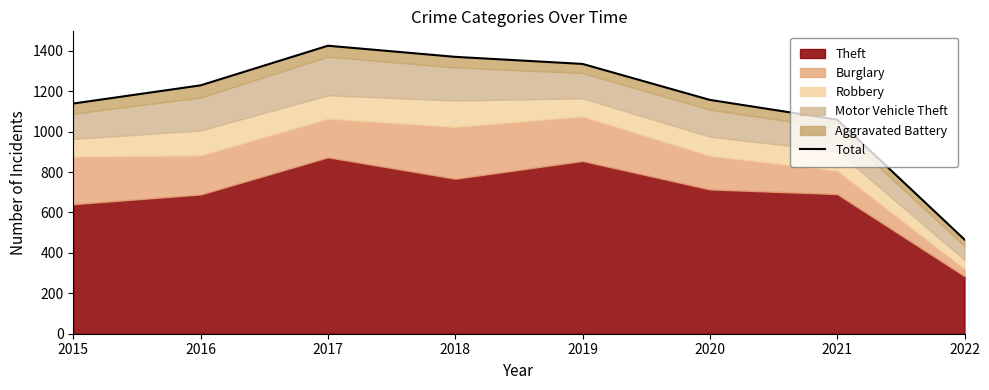

What is the maximum value shown in the chart?

1425